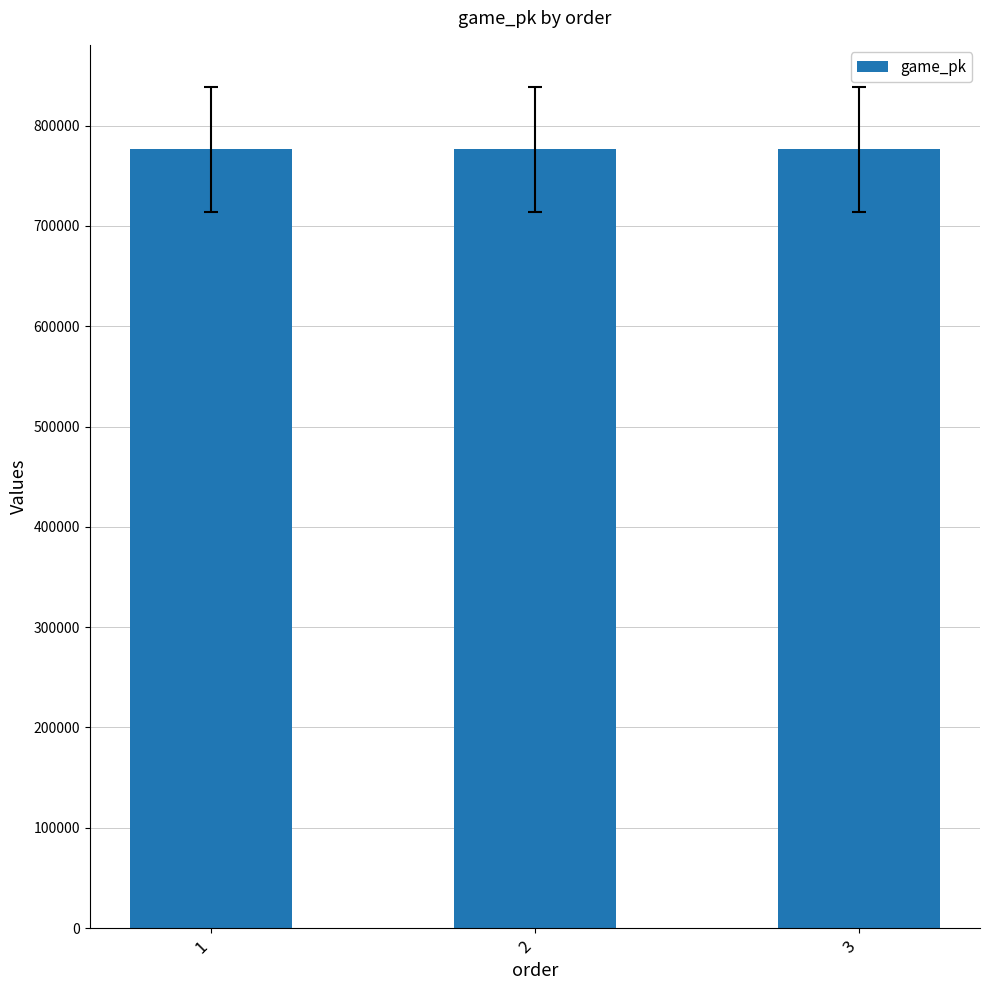

Approximately how many times larger is the value at 1 compared to 2?

1.0